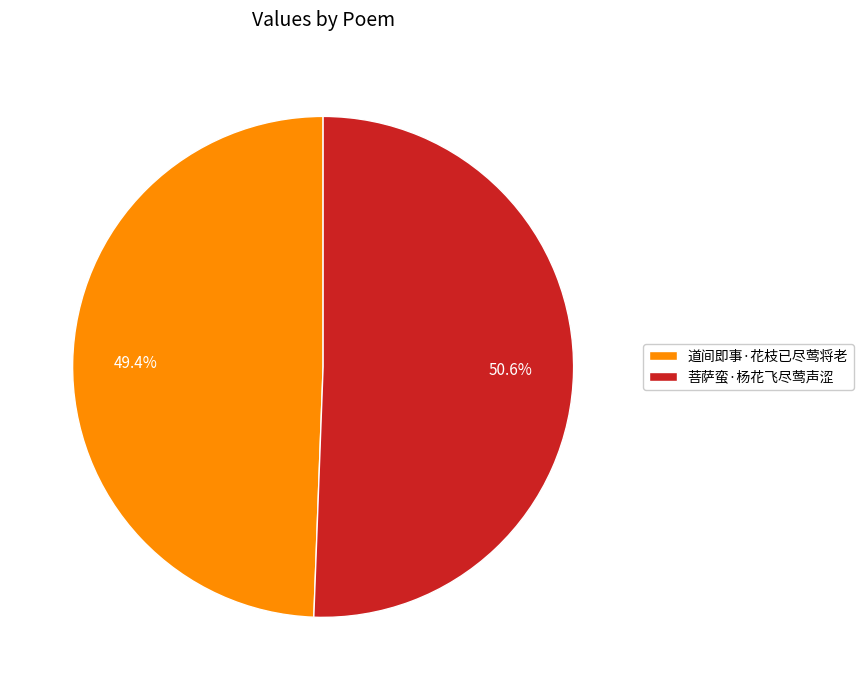

True or false: 菩萨蛮·杨花飞尽莺声涩 accounts for 51% of the total.

True